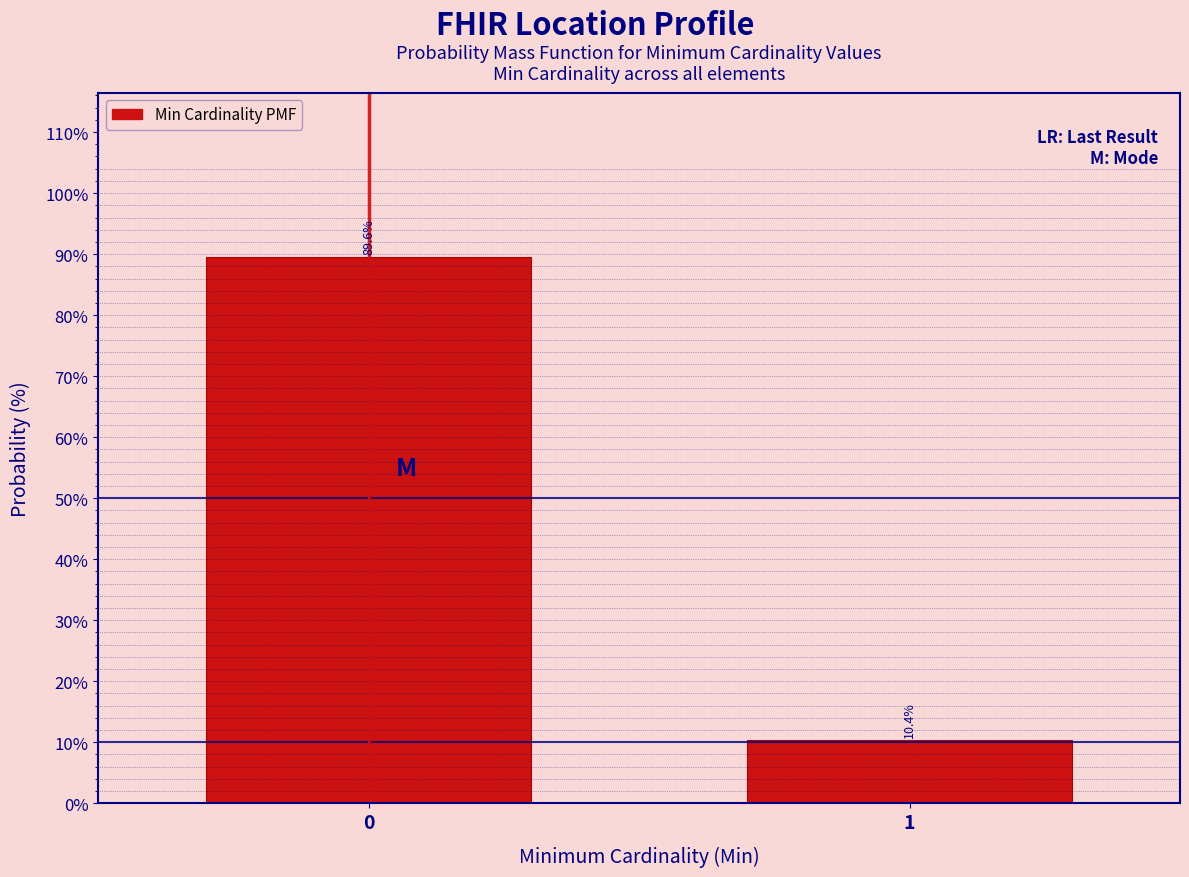

Reading right to left, list all the values displayed in this chart.

10.4	89.6